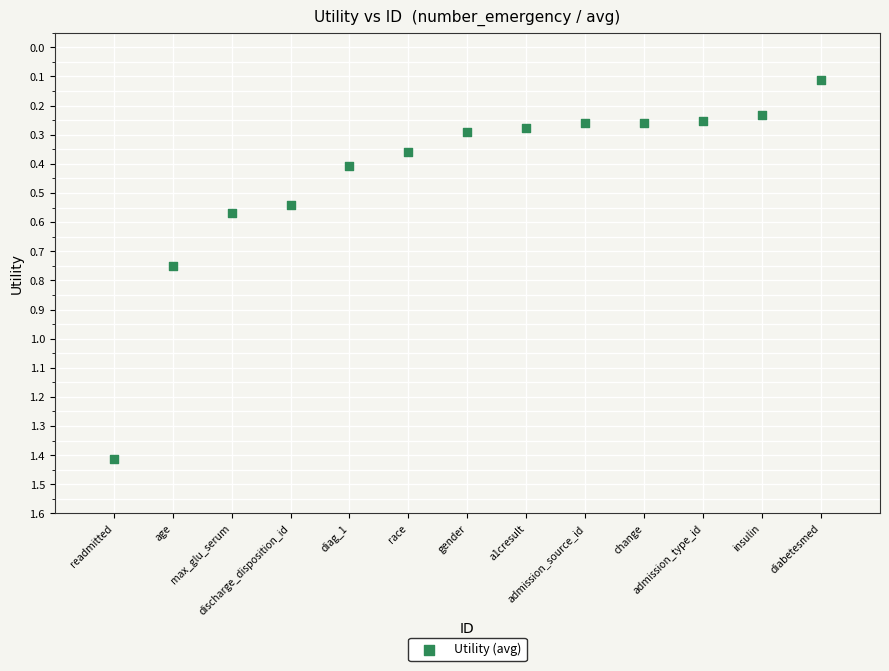

What is the range of X values (max minus min)?

12.0